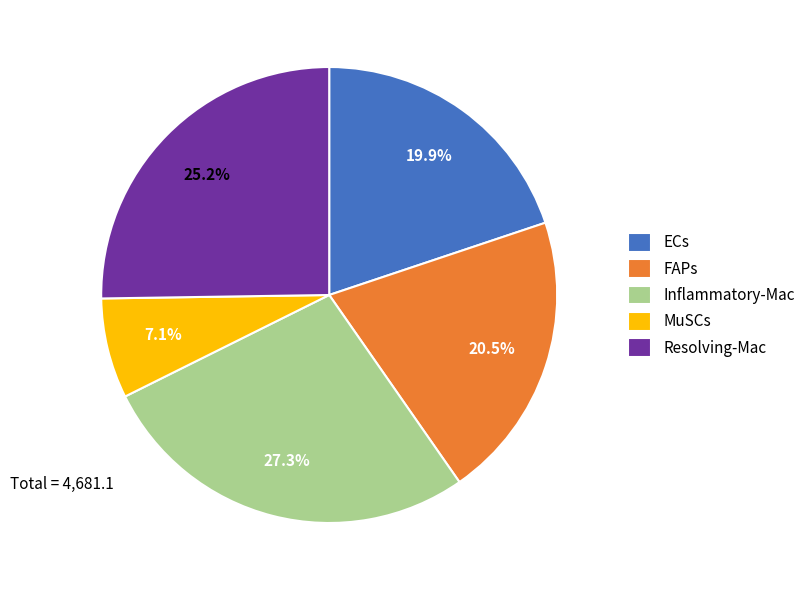

Is it true that MuSCs is 1% of the pie?

False